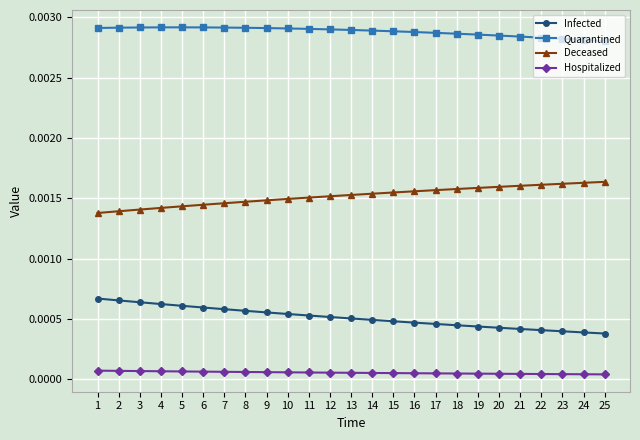

Is the value of Infected at 2 greater than the value of Hospitalized at 25?

Yes